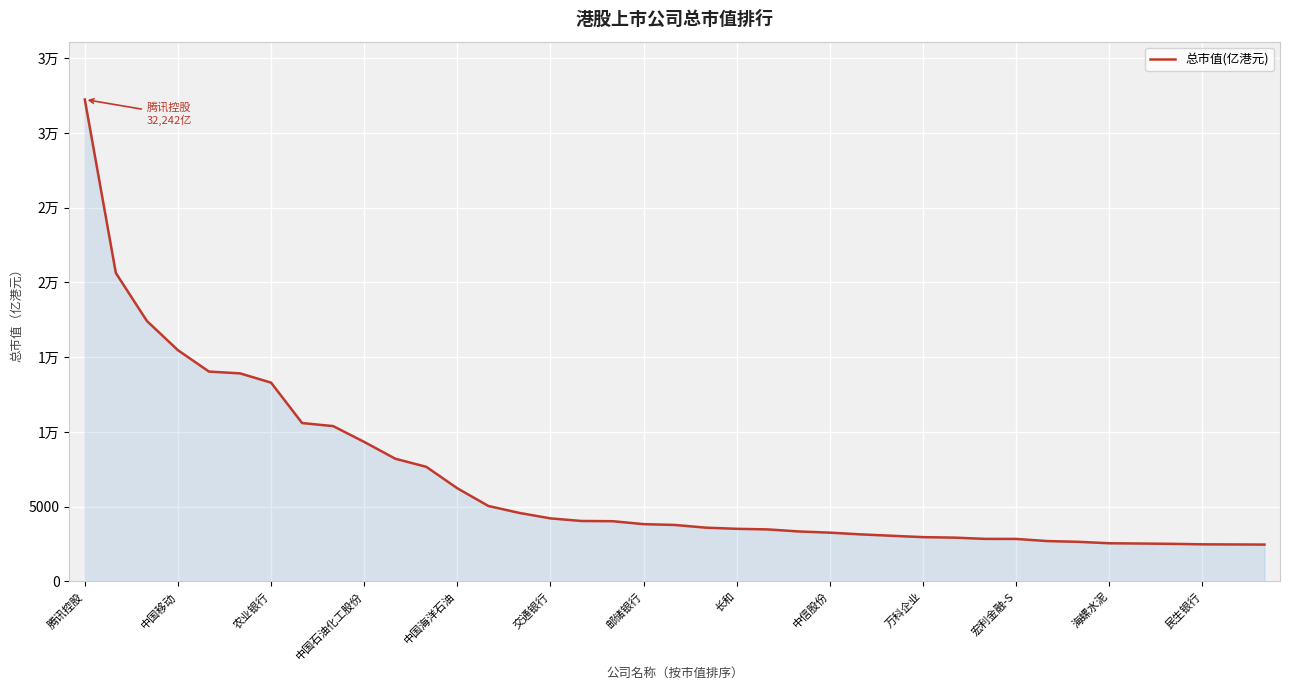

Reading left to right, transcribe all the data shown in this chart.

32242.3	20635.9	17425.8	15469.2	14039.2	13919.6	13299.4	10596.9	10391.9	9334.6	8211.8	7666.8	6232.8	5048.1	4582.5	4218.1	4044.1	4030.2	3832.7	3779.5	3598.2	3520.1	3480.7	3343.3	3263.9	3148.3	3054.4	2964.0	2931.3	2846.8	2843.2	2700.7	2650.6	2554.3	2535.7	2515.8	2482.5	2474.1	2465.9